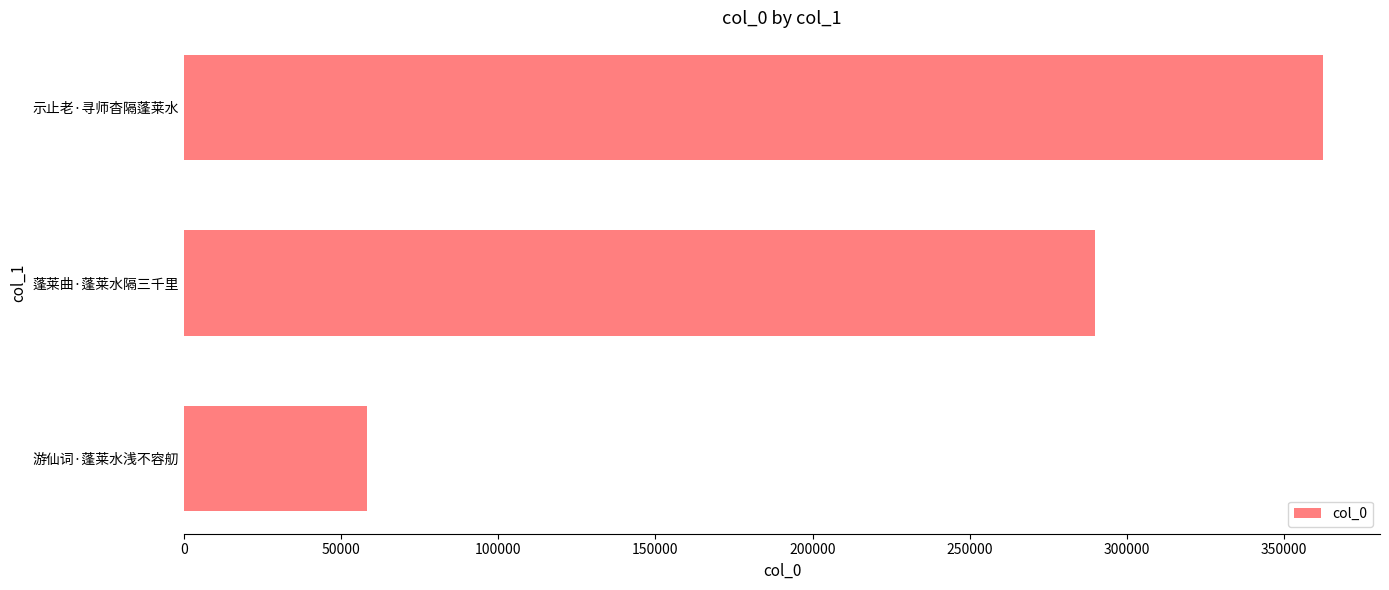

What is the ratio of the value at 蓬莱曲·蓬莱水隔三千里 to the value at 示止老·寻师杳隔蓬莱水?

0.8